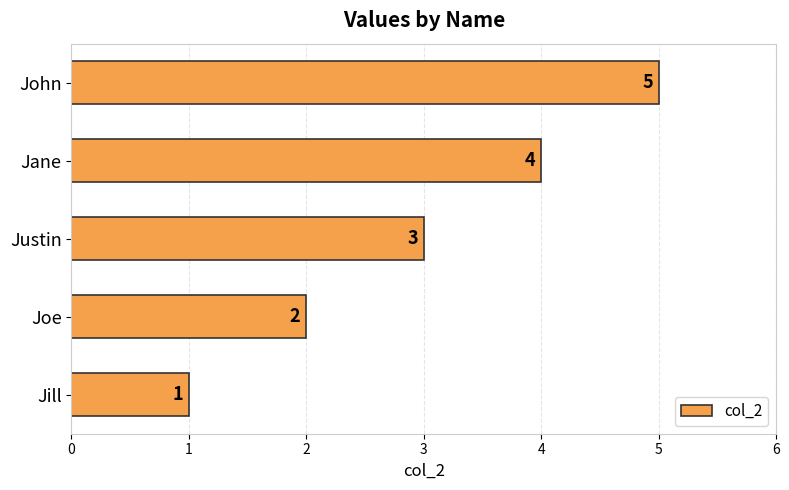

What is the difference between the second highest and second lowest values?

2